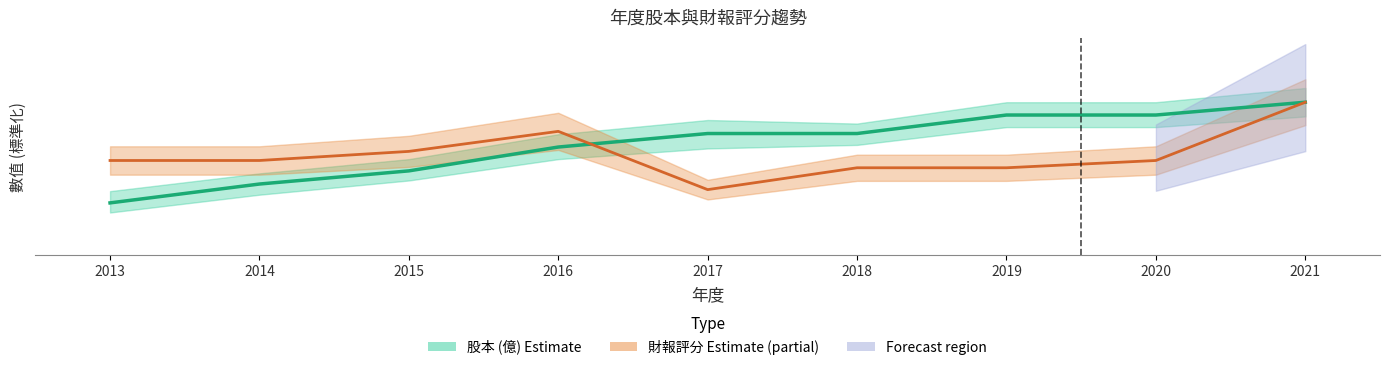

Which series ends up on top after the final intersection of 股本 (億) Estimate and 財報評分 (normalized)?

股本 (億) Estimate